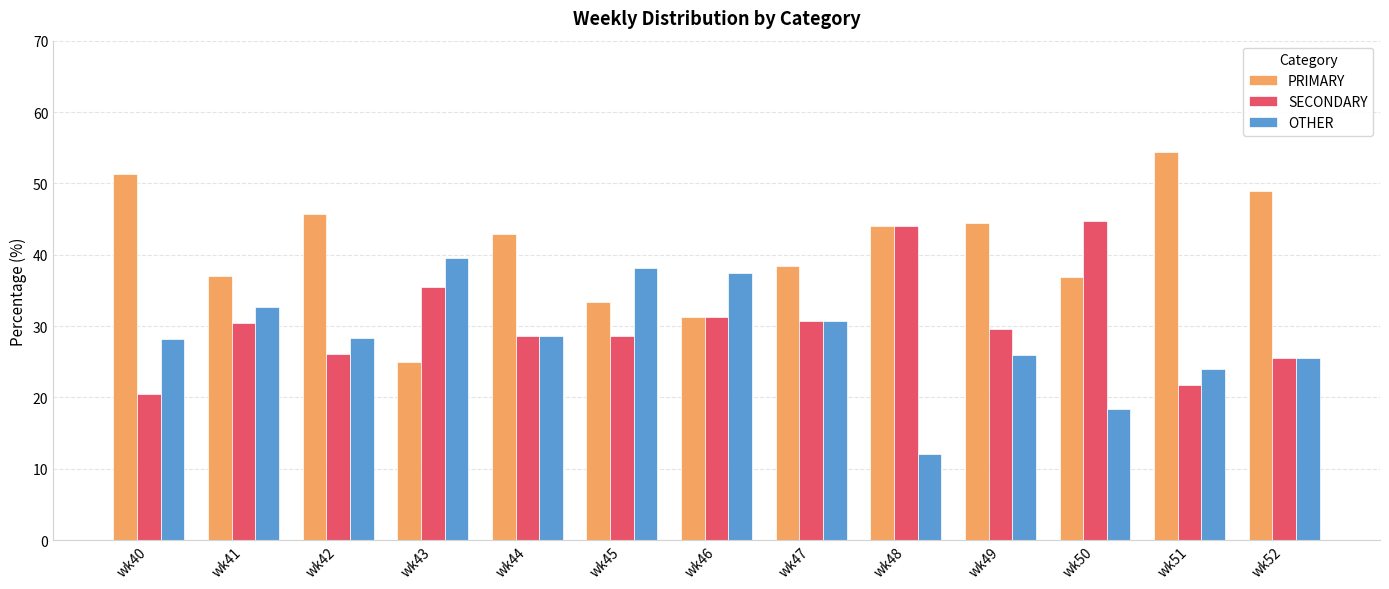

What is the difference between the second highest and second lowest values in the SECONDARY series?

22.3